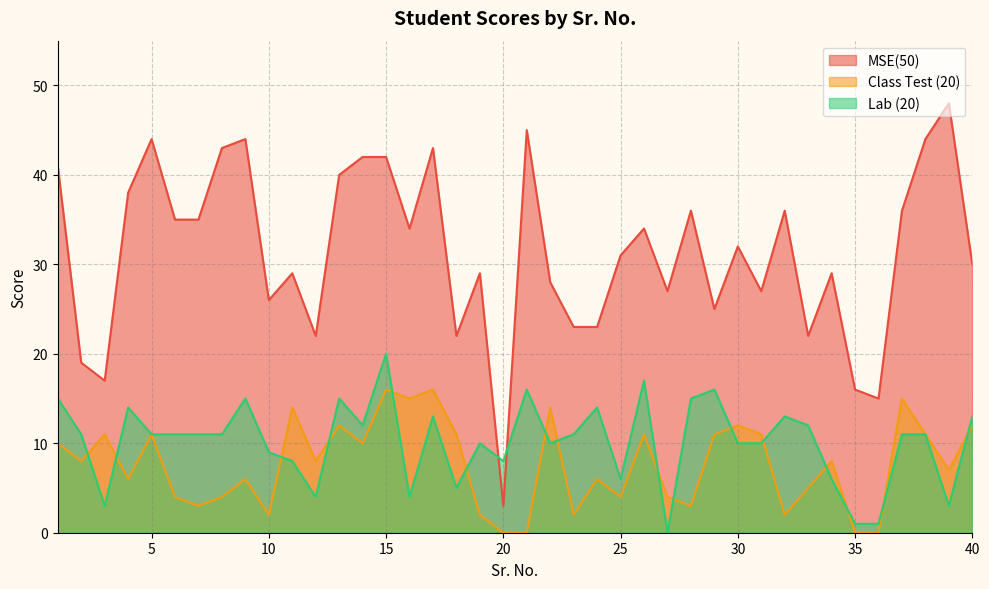

Between 20 and 4, which is larger?

4